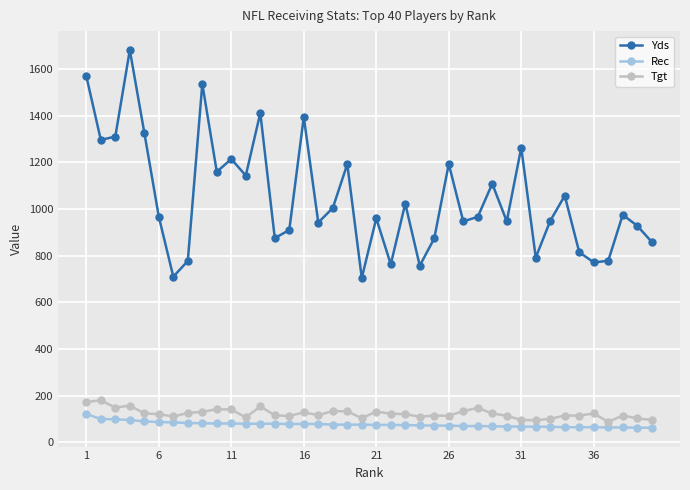

What is the difference between the maximum and minimum values in the Tgt series?

92